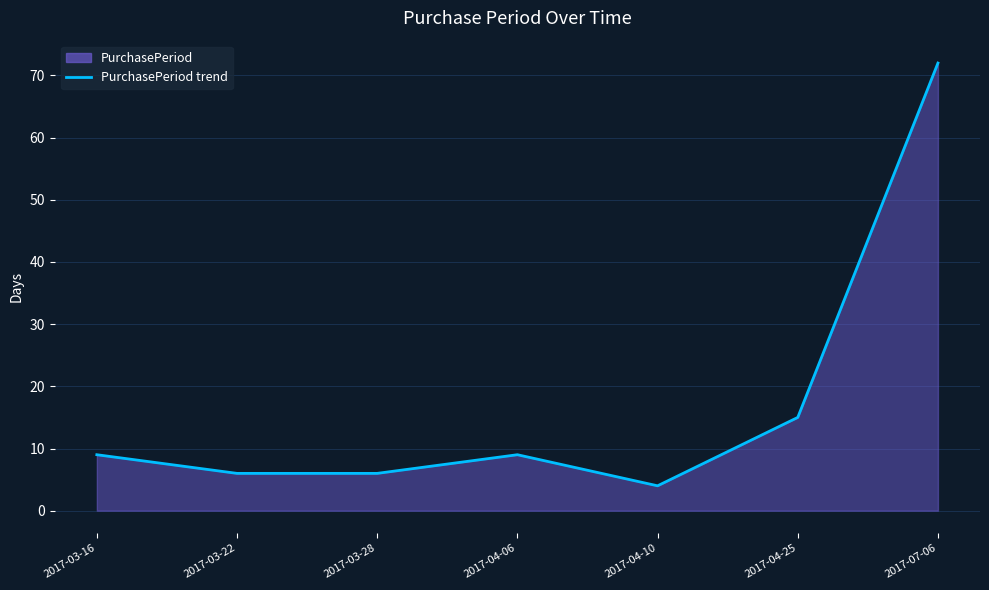

What is the sum of all values?

121